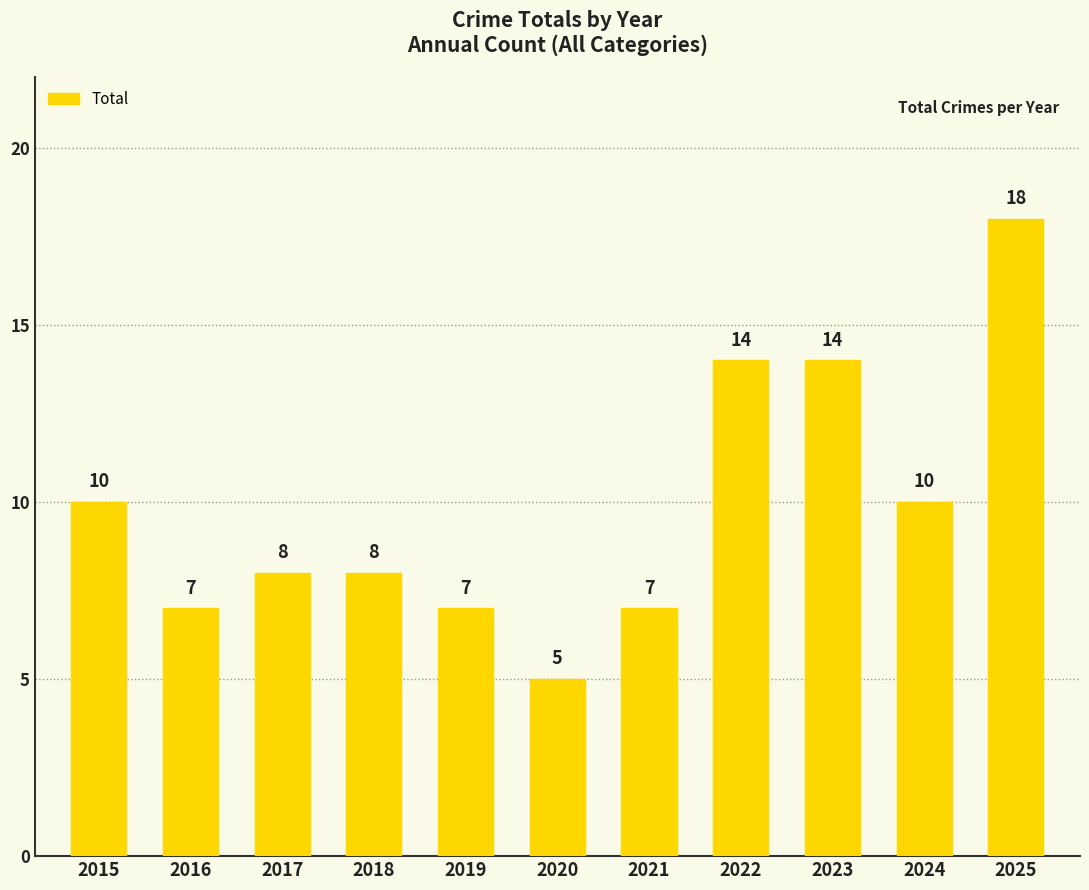

The value at 2020 is 5. True or false?

True